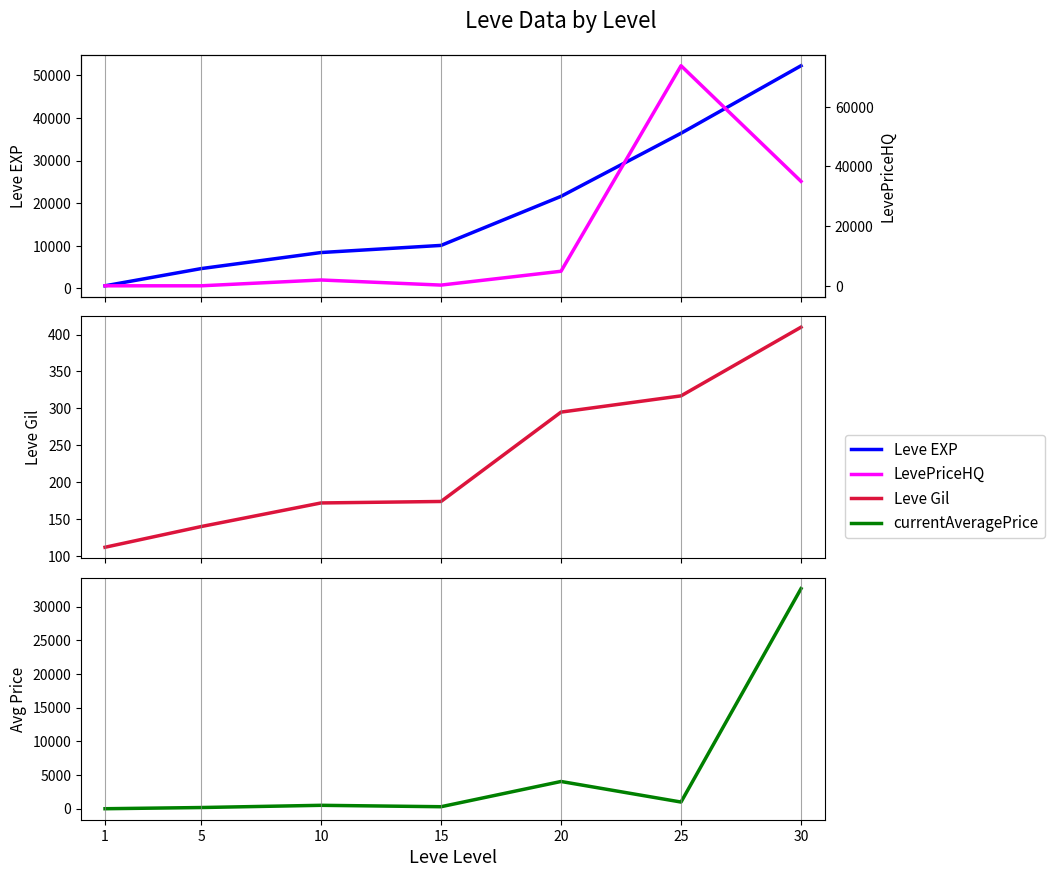

Where is LevePriceHQ nearest to the value 36874?

30